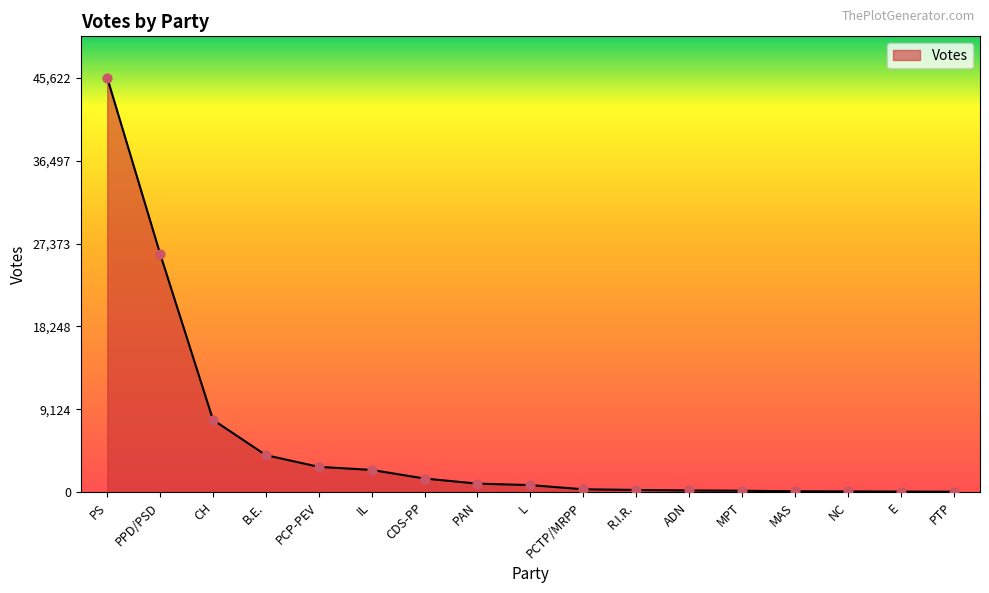

Which has a higher value, CH or PPD/PSD?

PPD/PSD